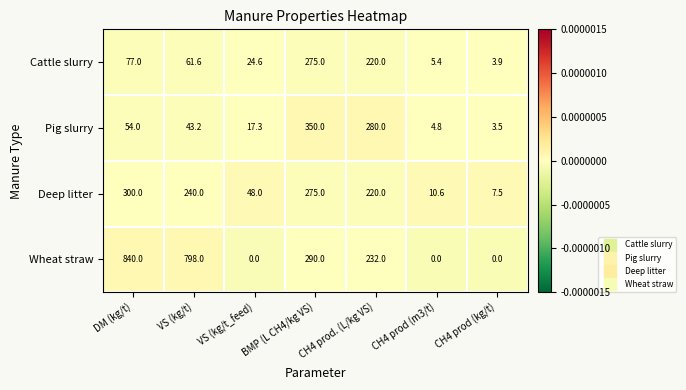

True or false: Wheat straw has a value of 1128.6 at VS (kg/t).

False